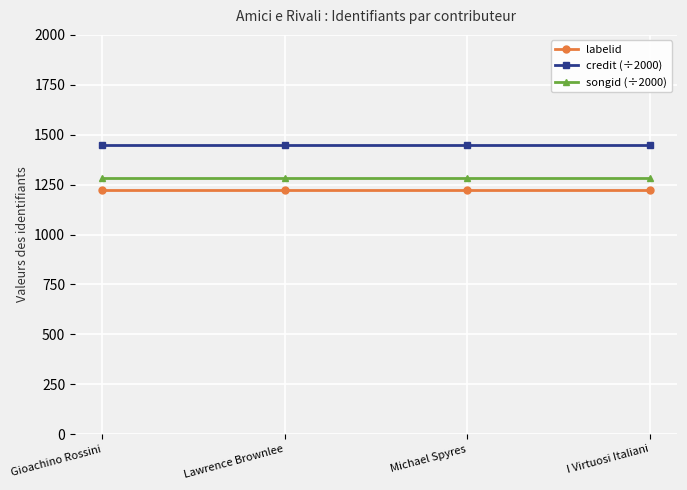

What is the spread (max minus min) of values at Michael Spyres?

223.6